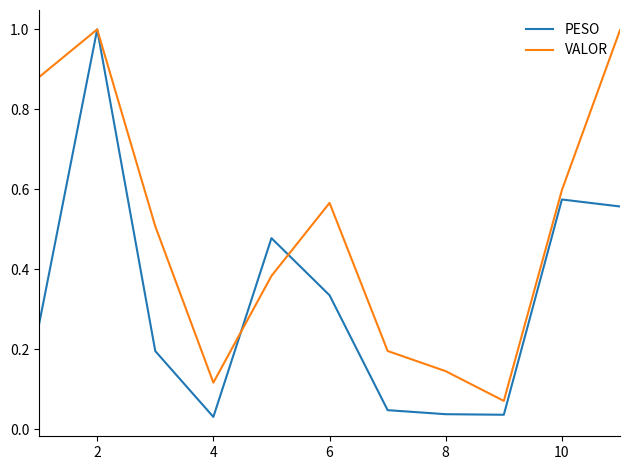

Which series has the largest total across all categories?

VALOR